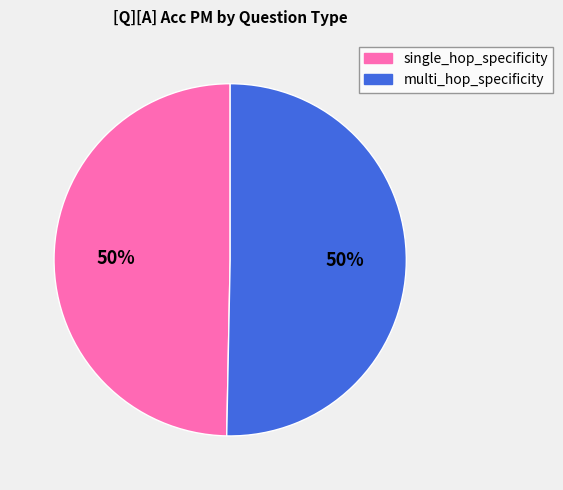

Combined, do single_hop_specificity and multi_hop_specificity account for over 50%?

Yes